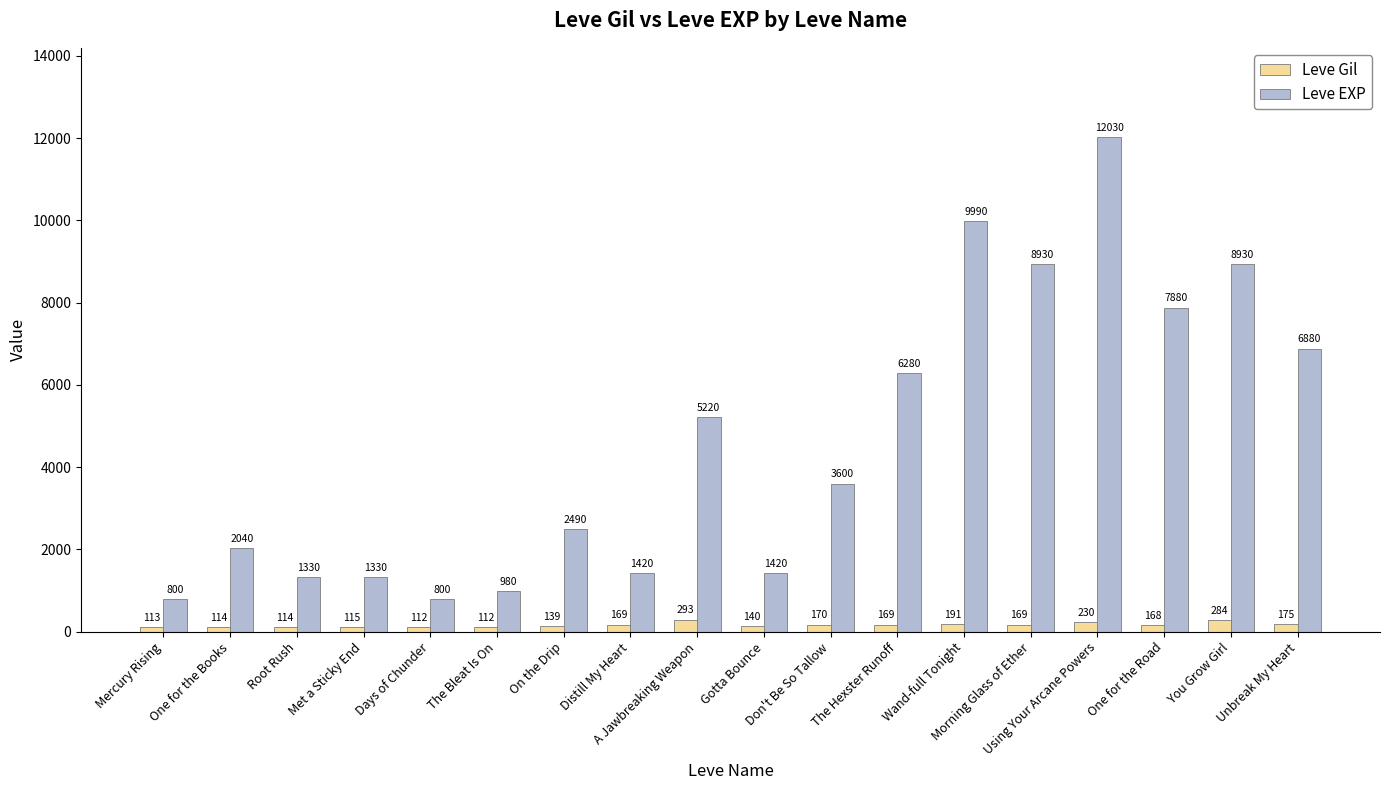

Which series has the largest range (max minus min)?

Leve EXP